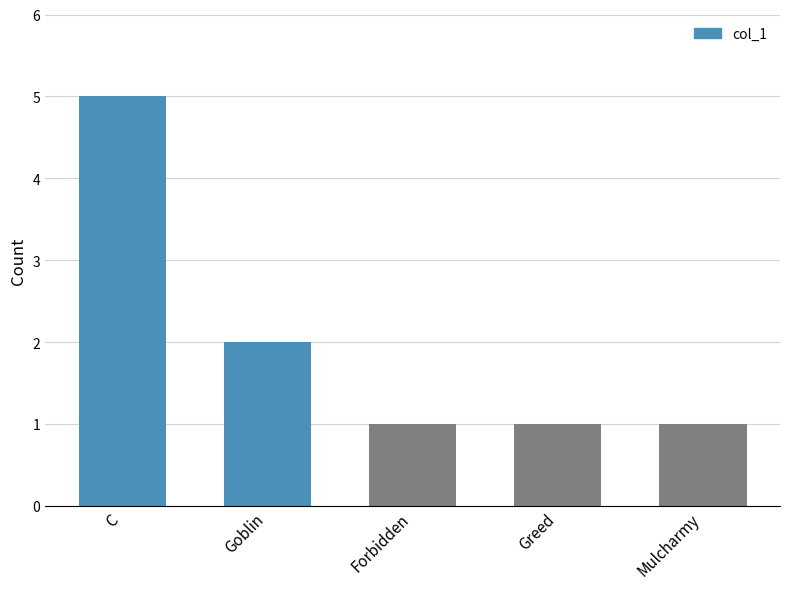

Between Greed and C, which is larger?

C